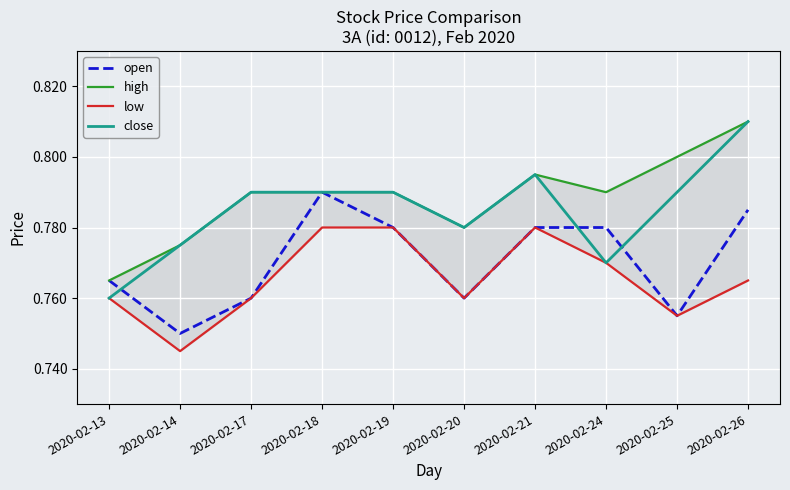

What is the sum of the high values at 2020-02-17 and 2020-02-14?

1.6